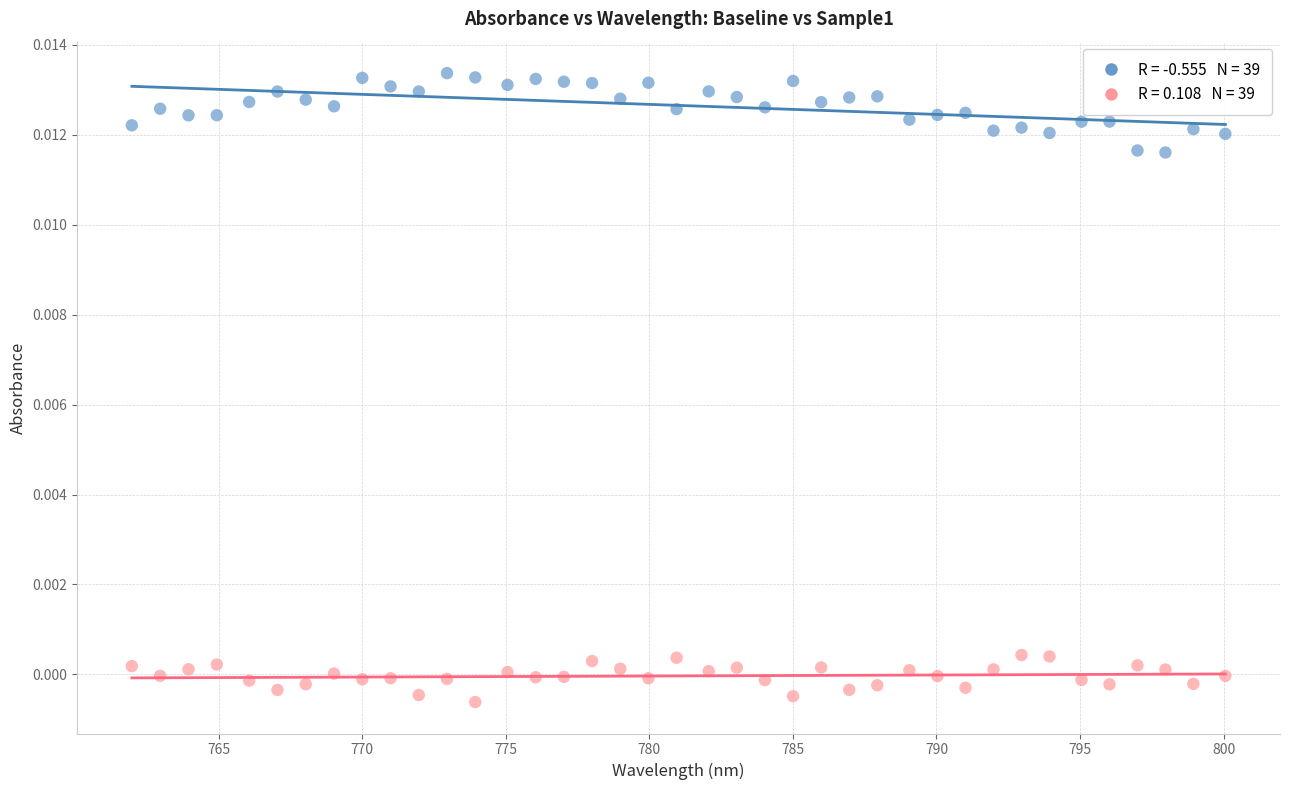

Across all data points, what is the range of X values (max minus min)?

38.1